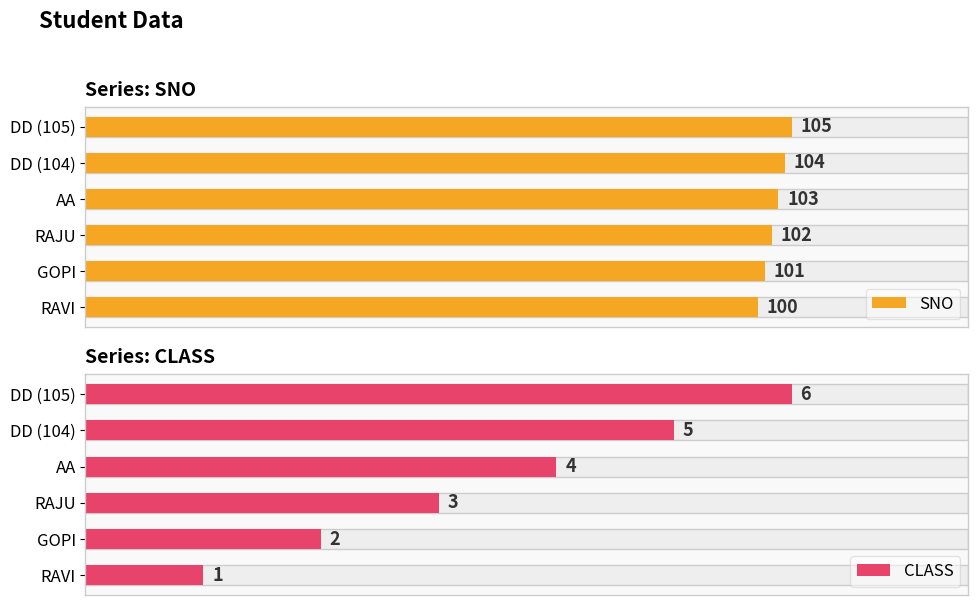

Which series has the largest total across all categories?

SNO